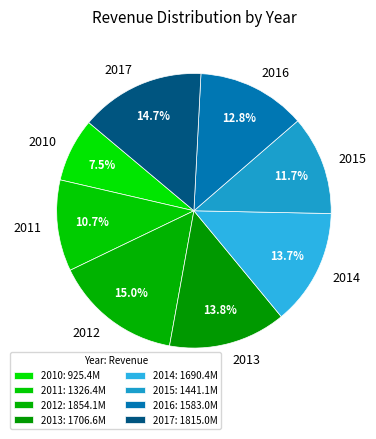

Count the number of slices in the pie.

8